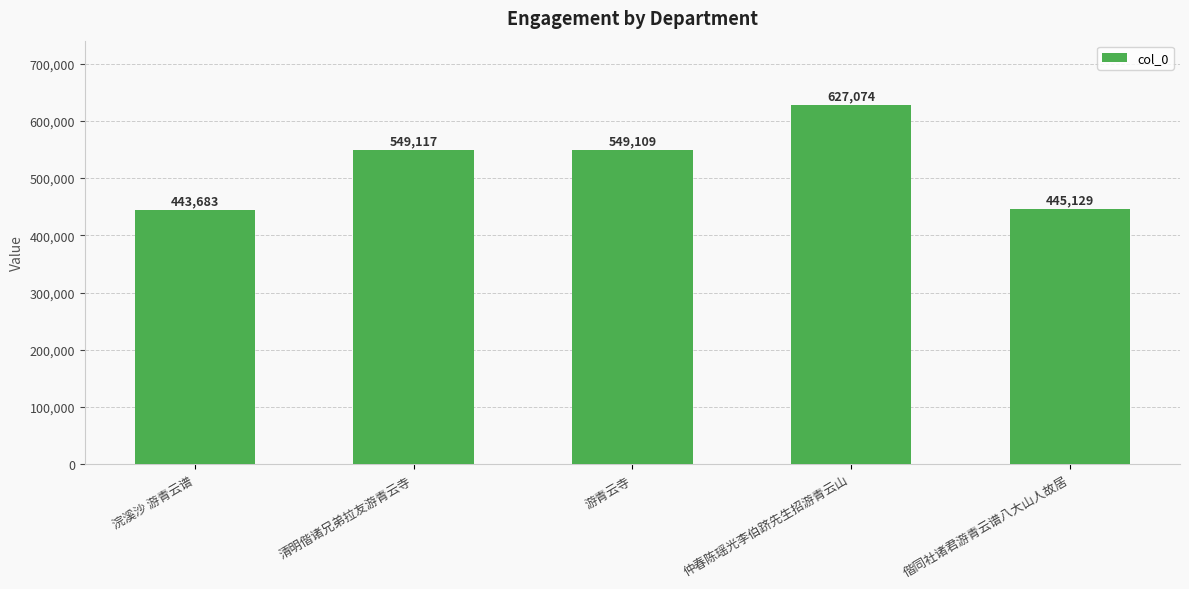

Reading left to right, extract all data points from this chart.

浣溪沙 游青云谱=443683	清明偕诸兄弟拉友游青云寺=549117	游青云寺=549109	仲春陈瑶光李伯跻先生招游青云山=627074	偕同社诸君游青云谱八大山人故居=445129